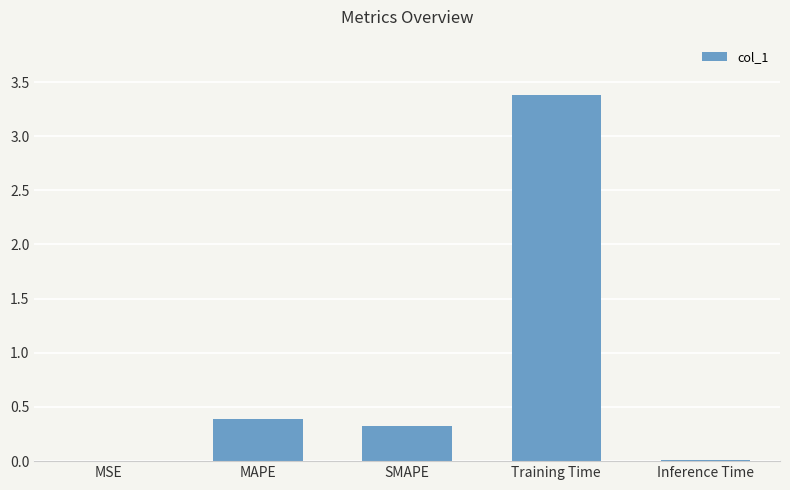

What value does the data have at MAPE?

0.4